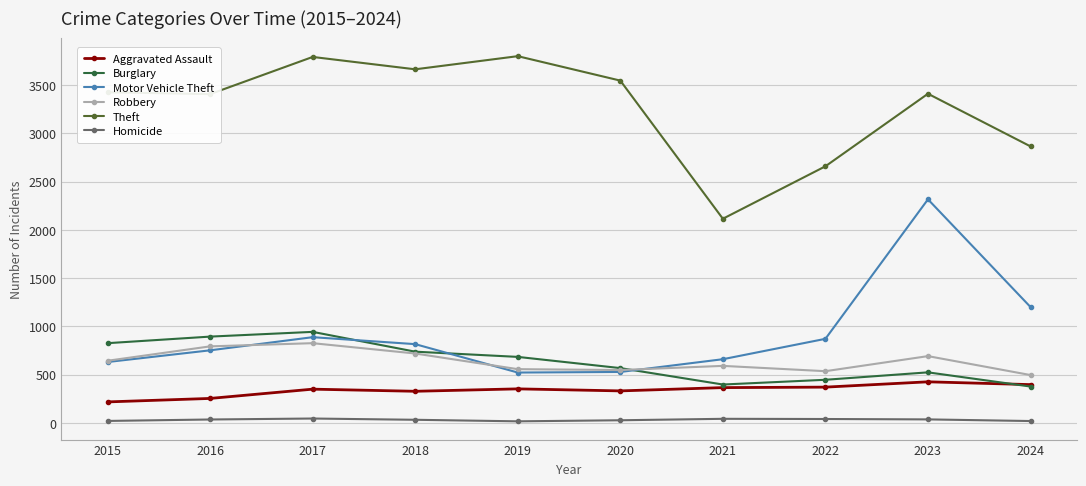

What is the minimum value for Burglary?

378